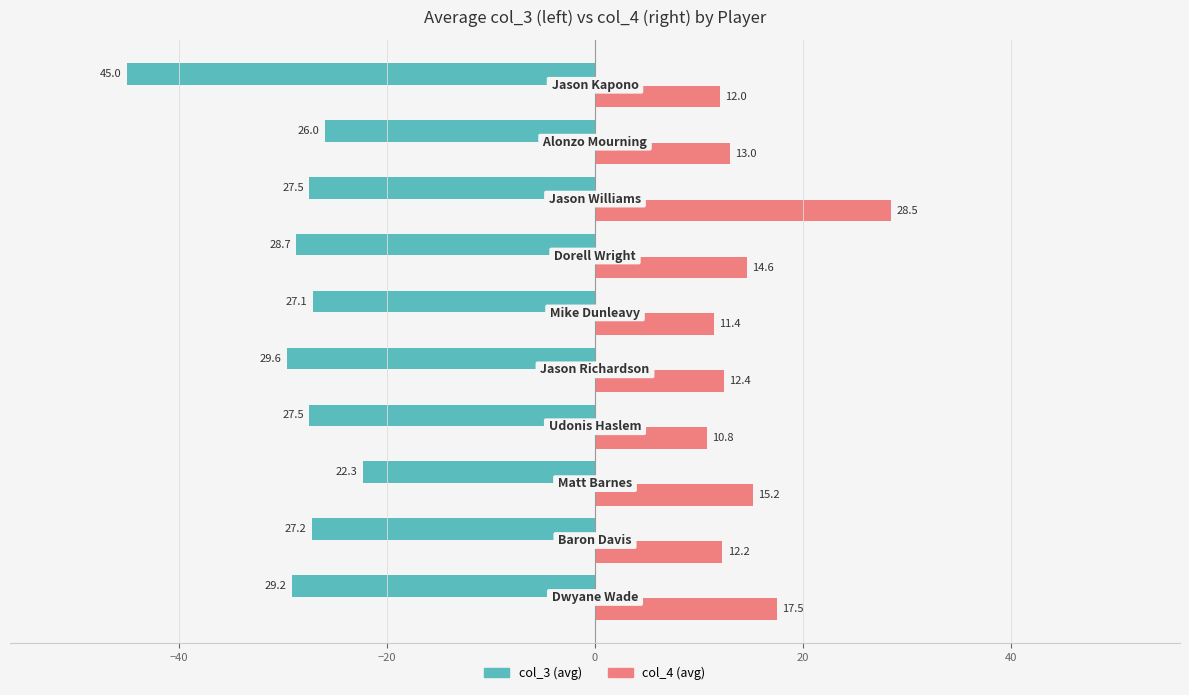

What is the smallest value displayed?

-45.0